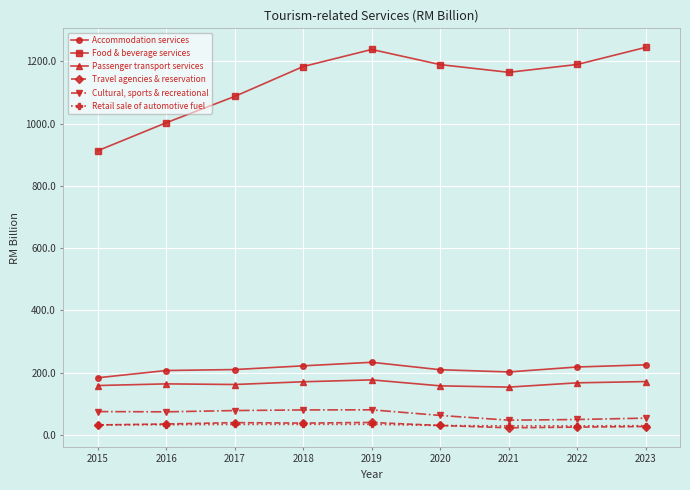

What is the greatest value displayed?

1244.5